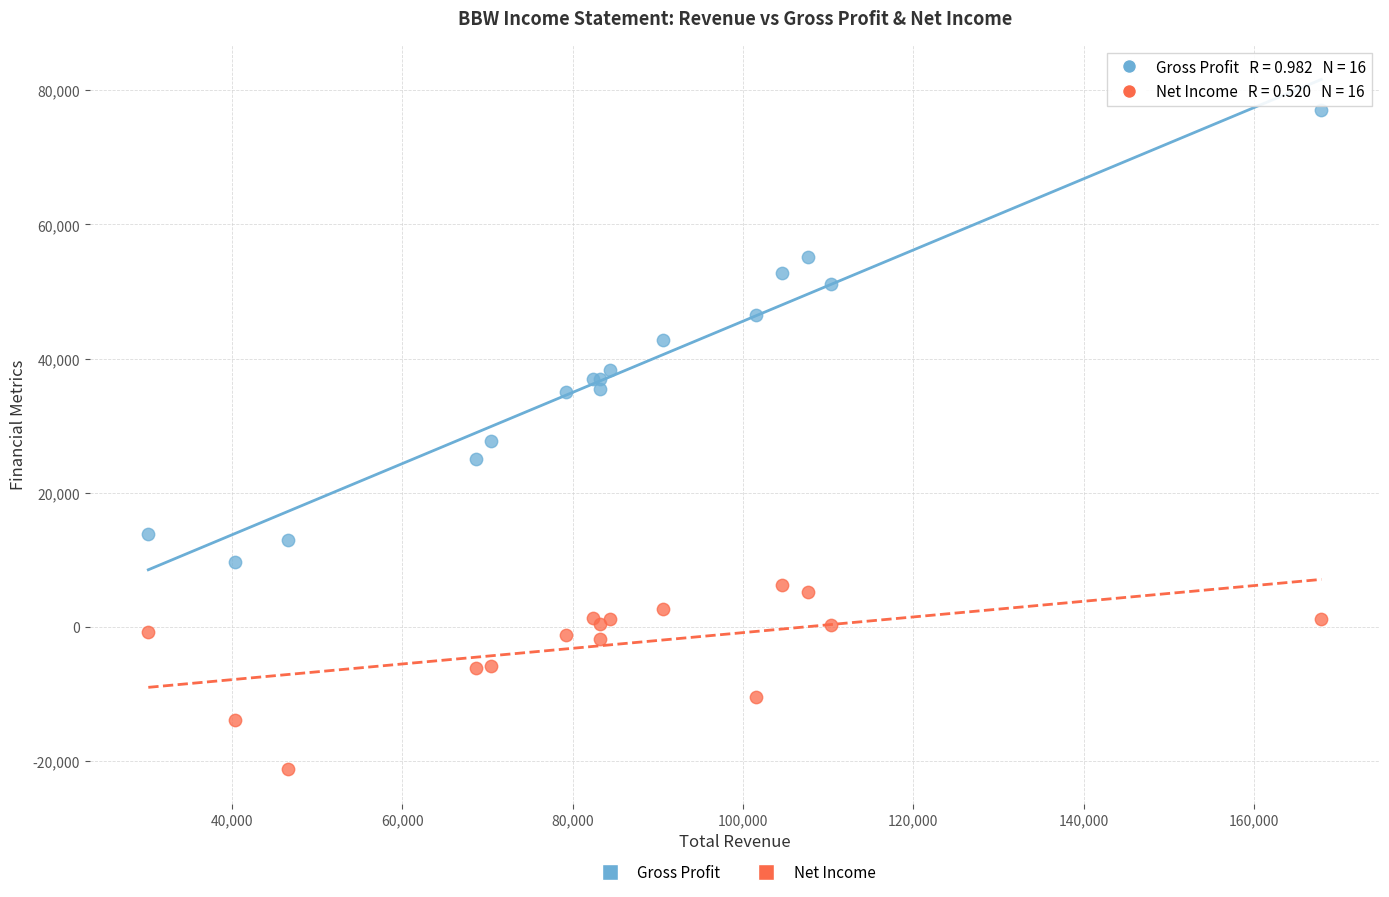

Which series has the widest spread of Y values?

Gross Profit